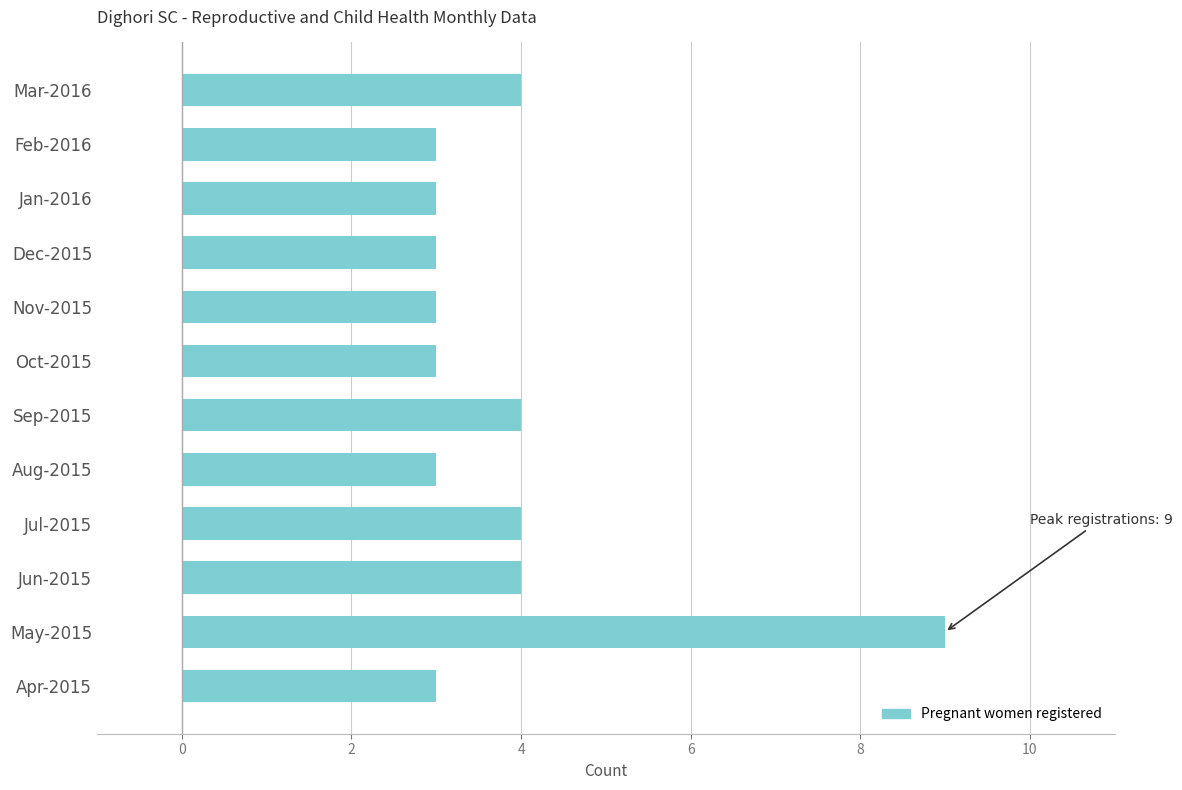

How many data points does each series have?

12